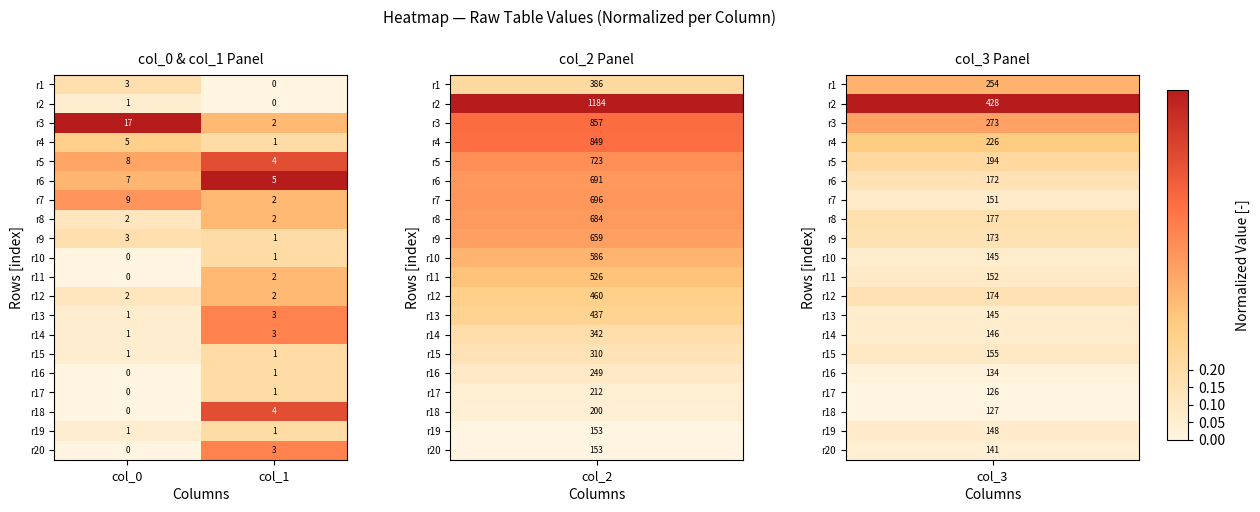

Which series has the largest total across all categories?

r3